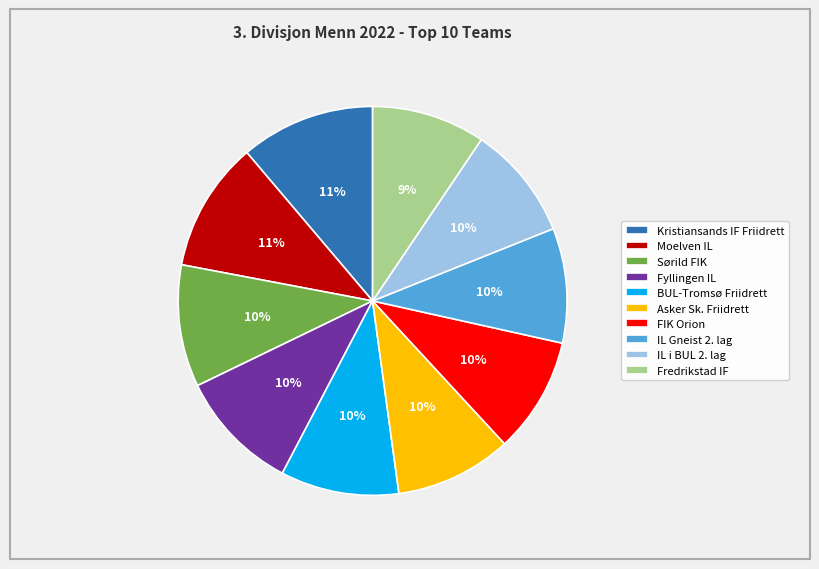

The BUL-Tromsø Friidrett slice represents 1% of the pie. True or false?

False